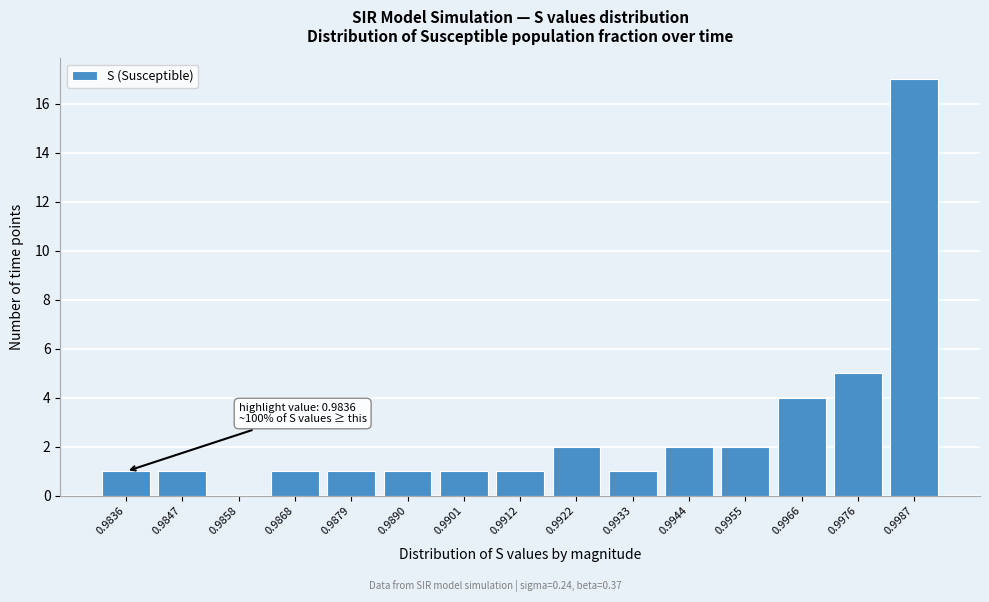

Reading left to right, transcribe all the data shown in this chart.

0.9836=1	0.9847=1	0.9858=0	0.9868=1	0.9879=1	0.9890=1	0.9901=1	0.9912=1	0.9922=2	0.9933=1	0.9944=2	0.9955=2	0.9966=4	0.9976=5	0.9987=17